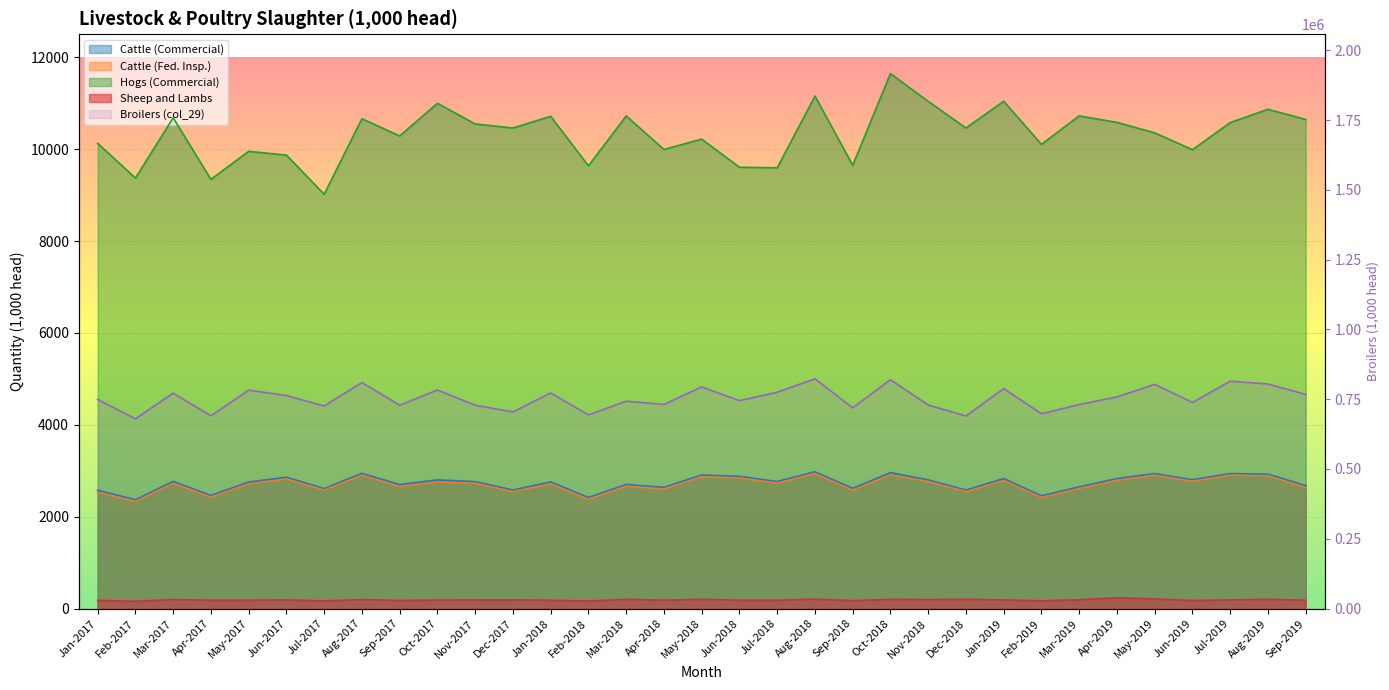

What is the difference between the maximum and minimum values?

143183